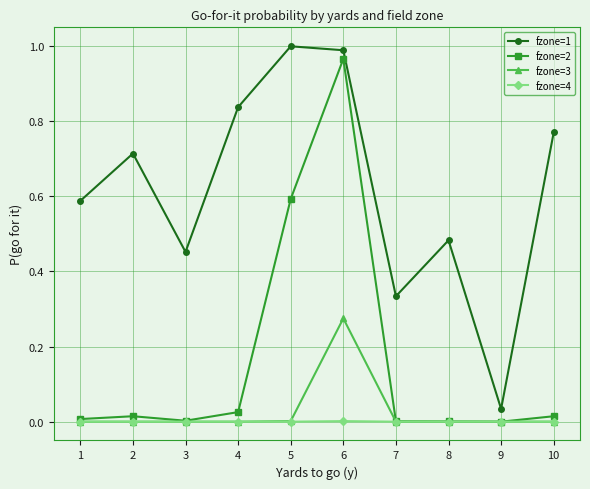

At which category is the sum across all series the highest?

6